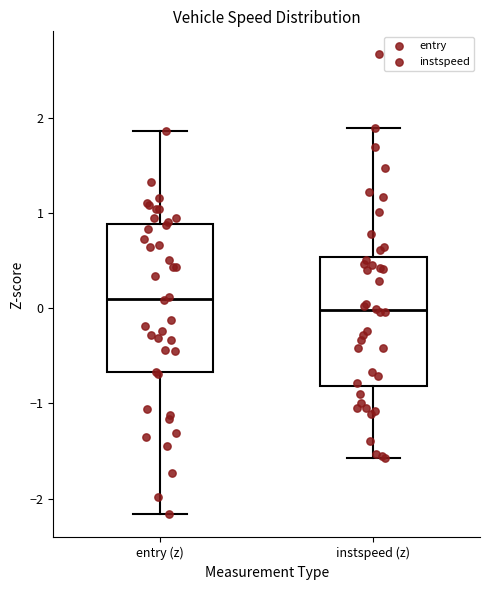

Which box is the tallest, from its lower edge to its upper edge?

entry (z)